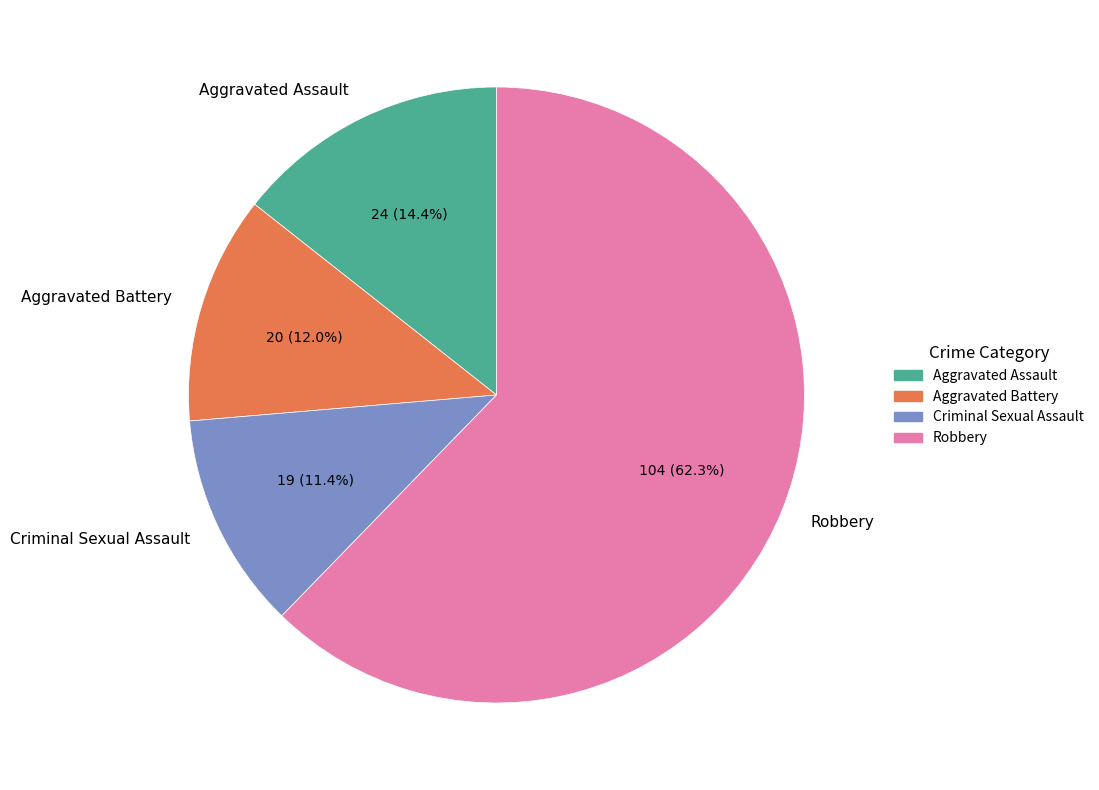

Approximately how many times larger is the value at Criminal Sexual Assault compared to Aggravated Assault?

0.8